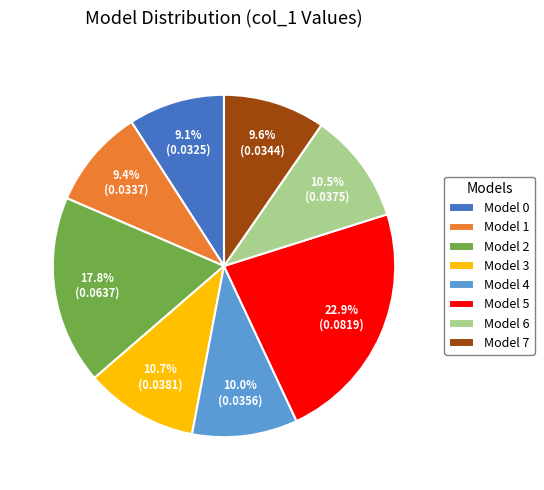

What is the total percentage of Model 1 and Model 4?

19.4%